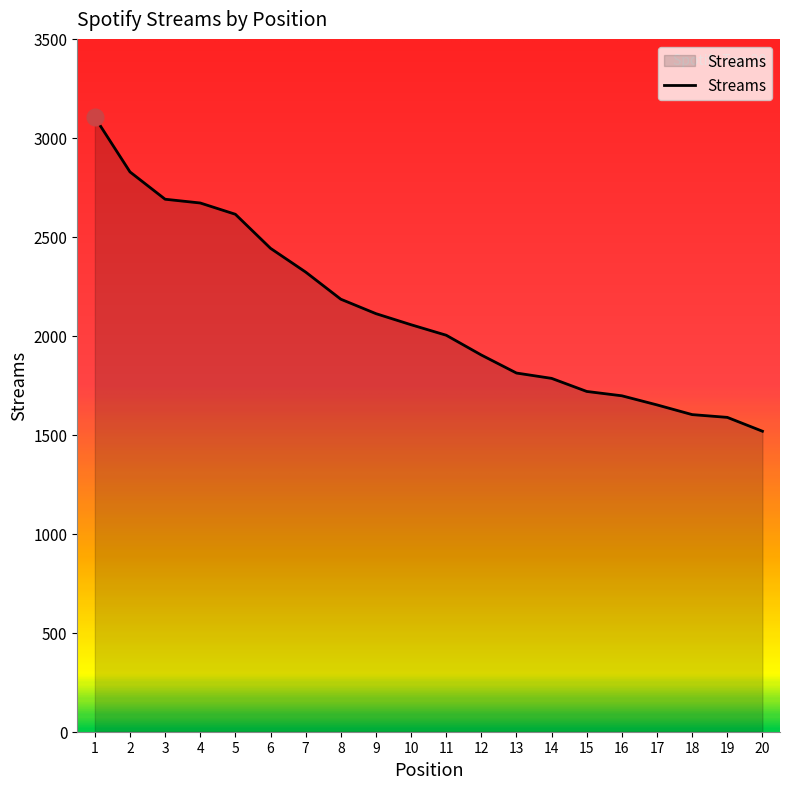

Read the value at 4, to the nearest 50.

2650